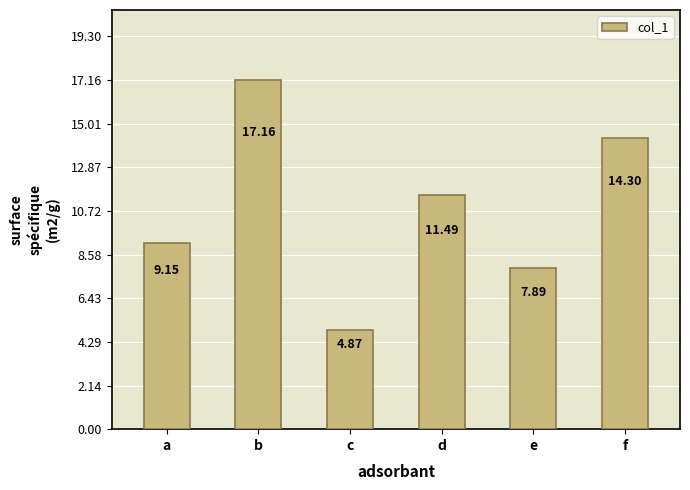

Are the bars horizontal?

No